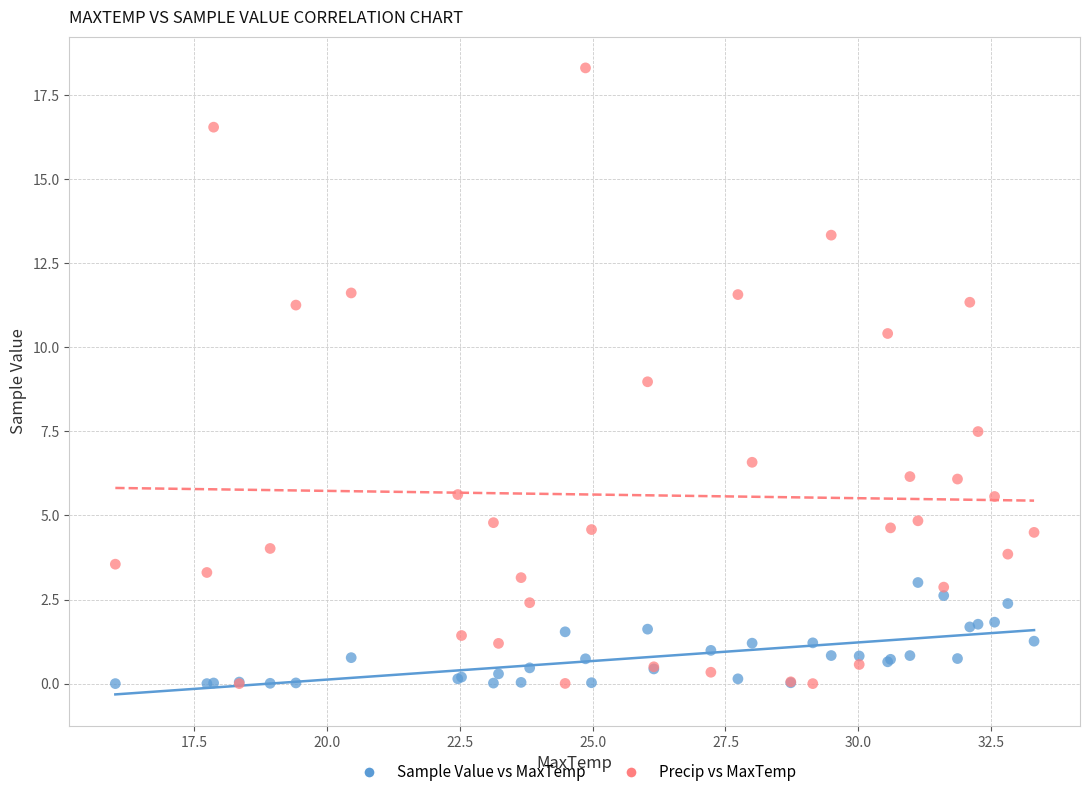

What is the X range (max minus min) for the scatter plot?

17.3